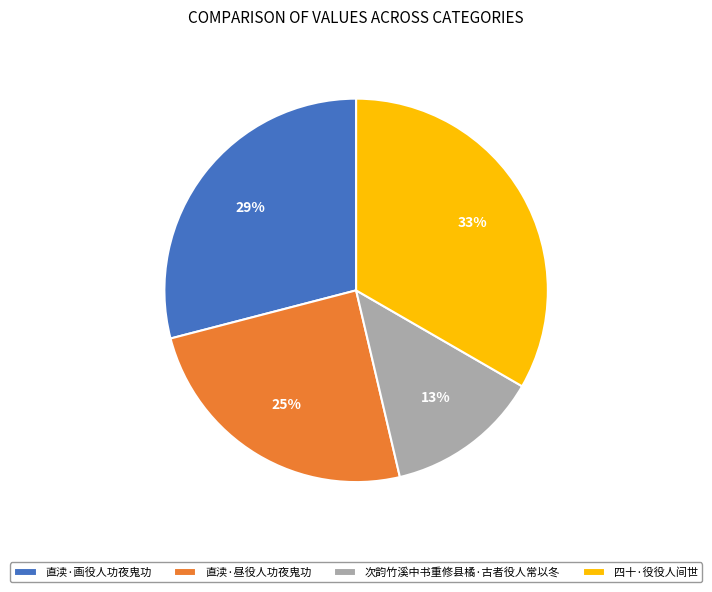

To the nearest percent, what percentage of the pie is 直渎·昼役人功夜鬼功?

25%